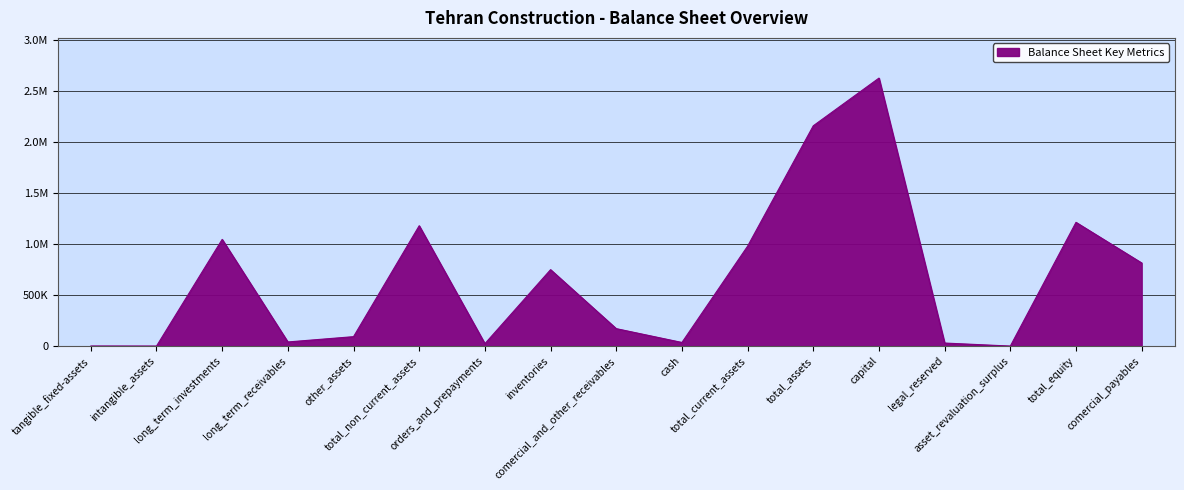

Where is the data nearest to the value 1315077?

total_equity